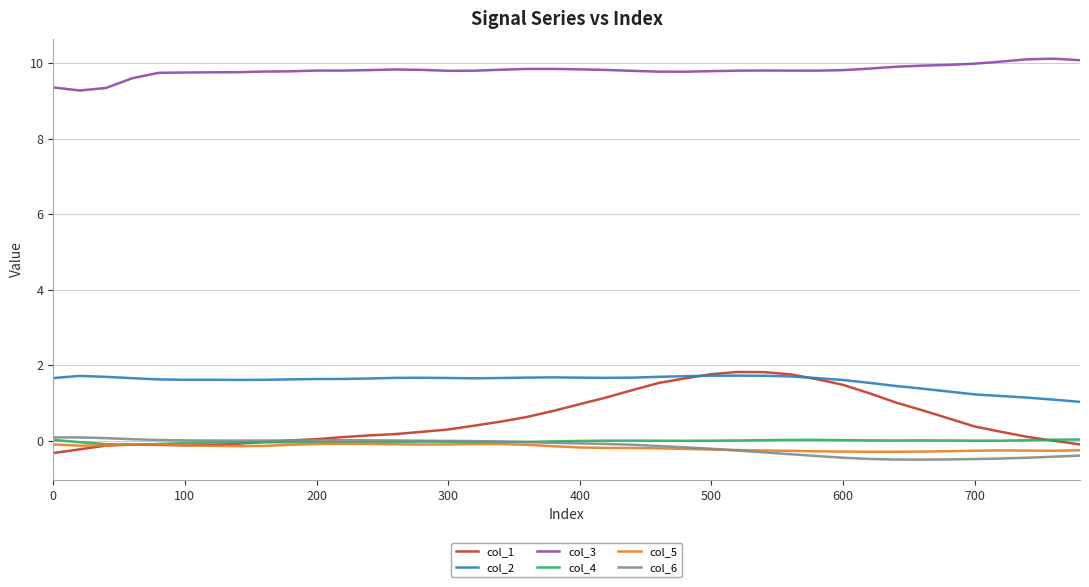

Which series has the widest spread of values?

col_1